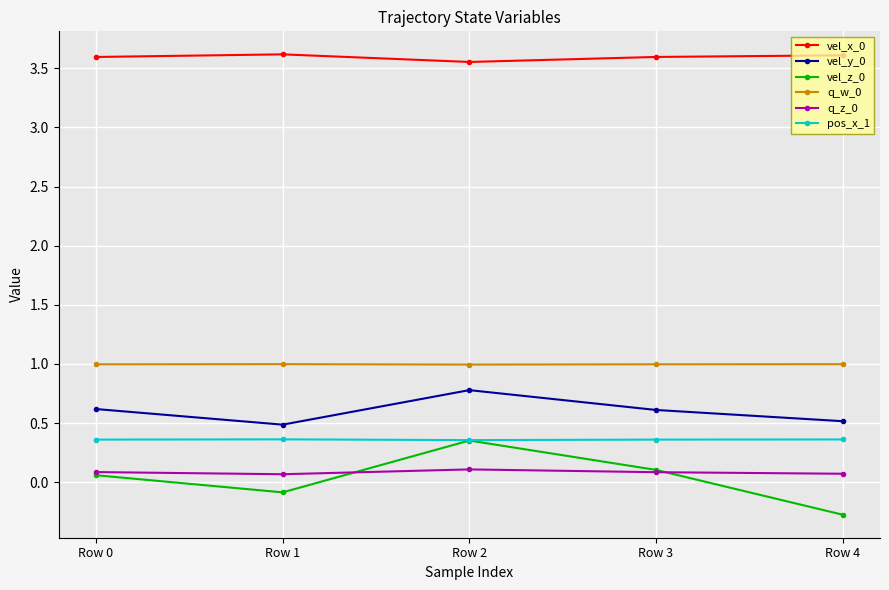

The value of vel_x_0 at Row 3 is 1.6. True or false?

False